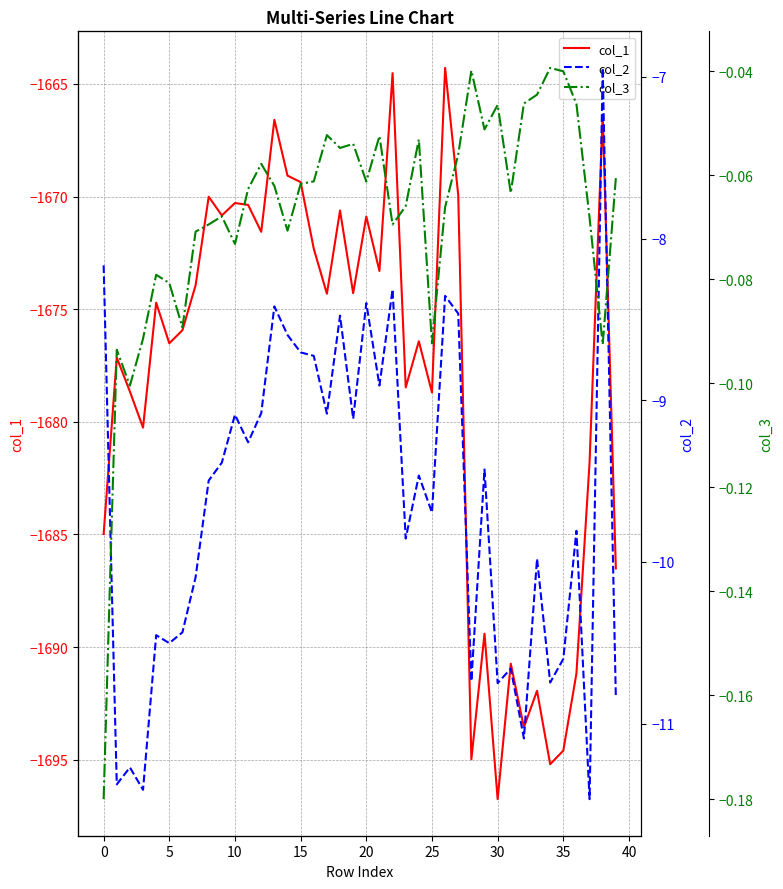

What is the value of the col_1 point at the 18th from the left?

-1674.3